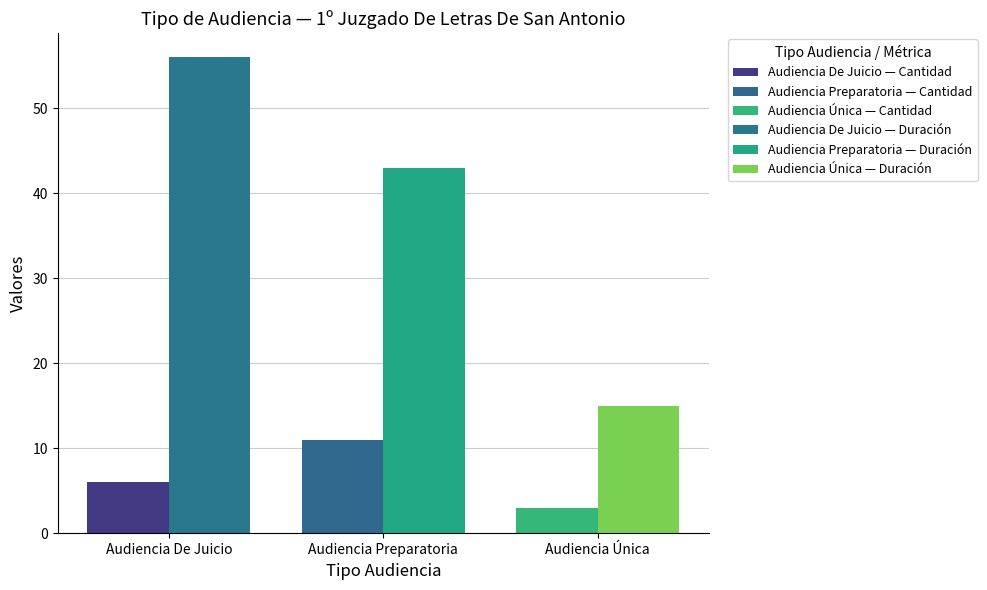

How many data points in Cantidad de Audiencias are less than 6?

1